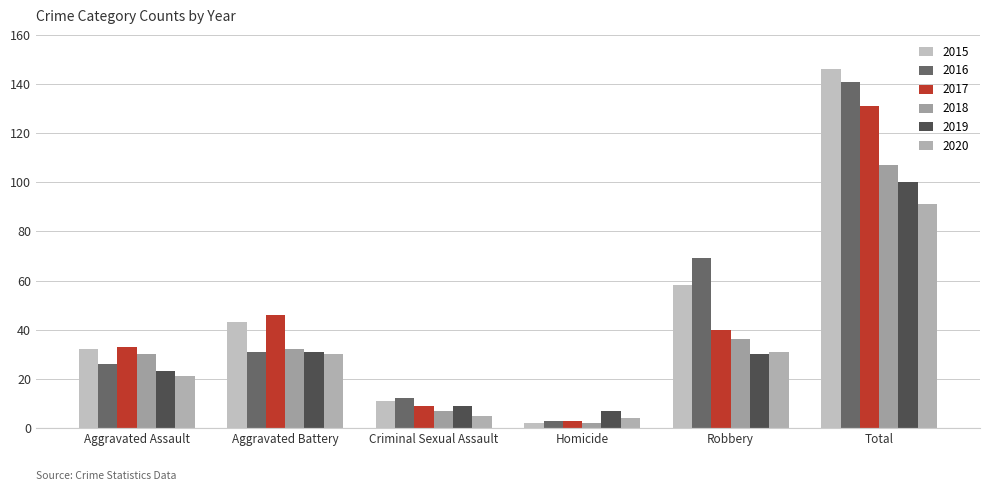

How many groups of bars are there?

6